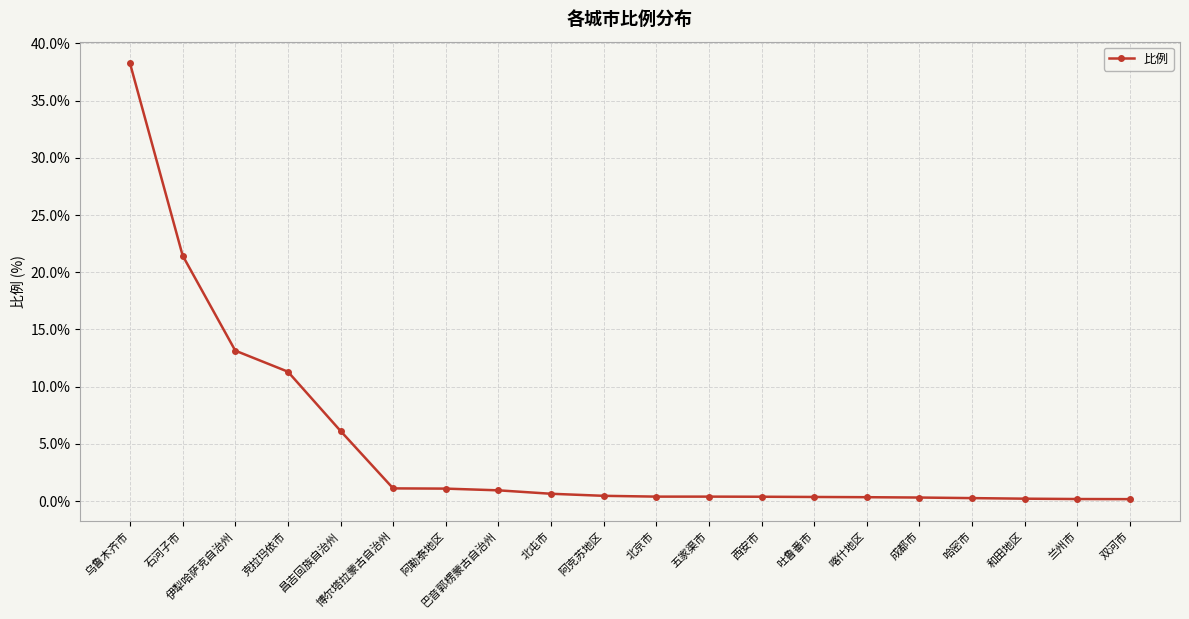

Which category has the highest value across all series?

乌鲁木齐市